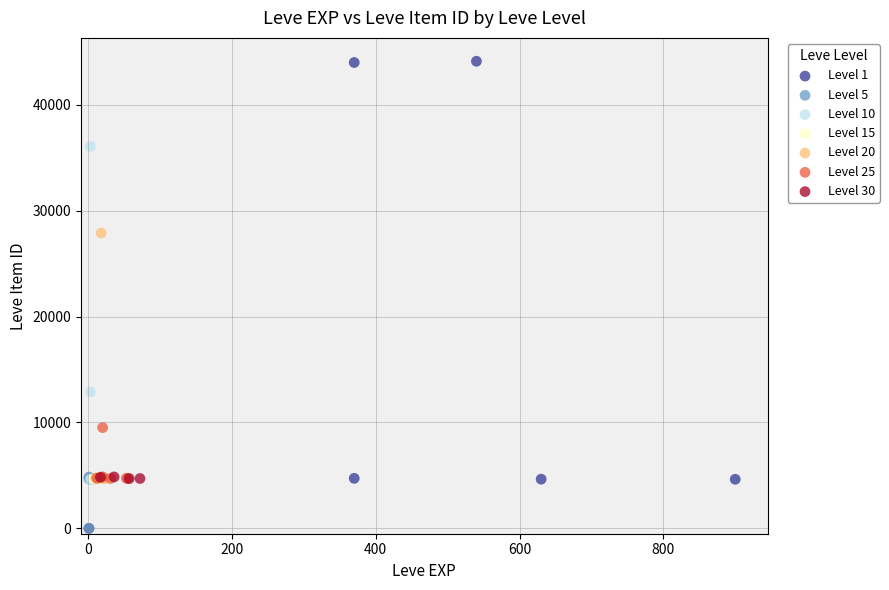

Which series has the widest spread of Y values?

Level 1